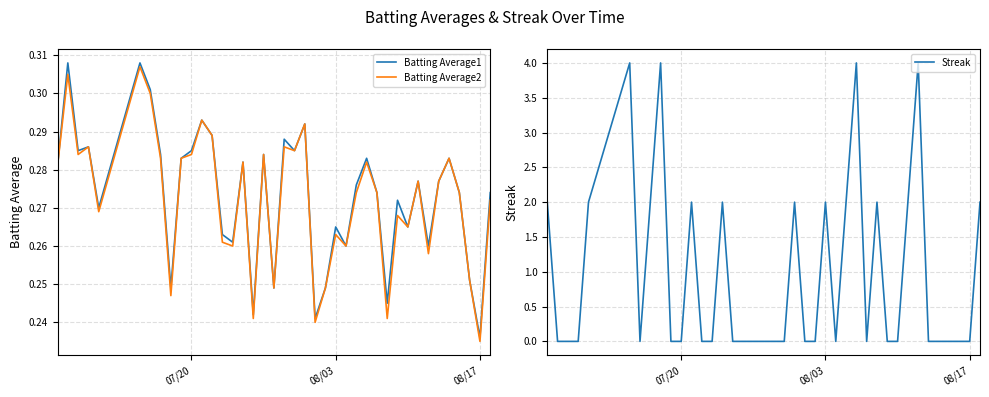

Where is Batting Average1 nearest to the value 0?

08/17